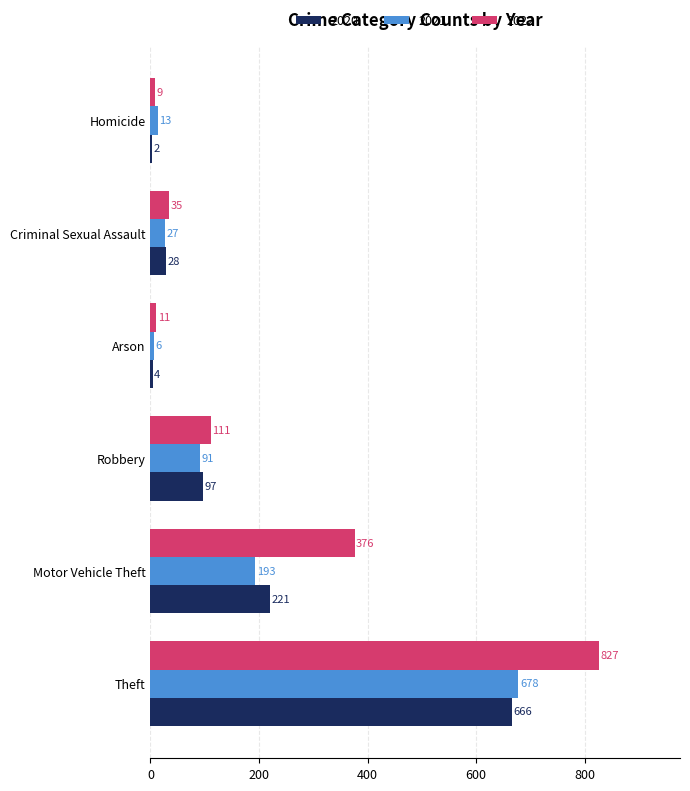

How many data points does each series have?

6